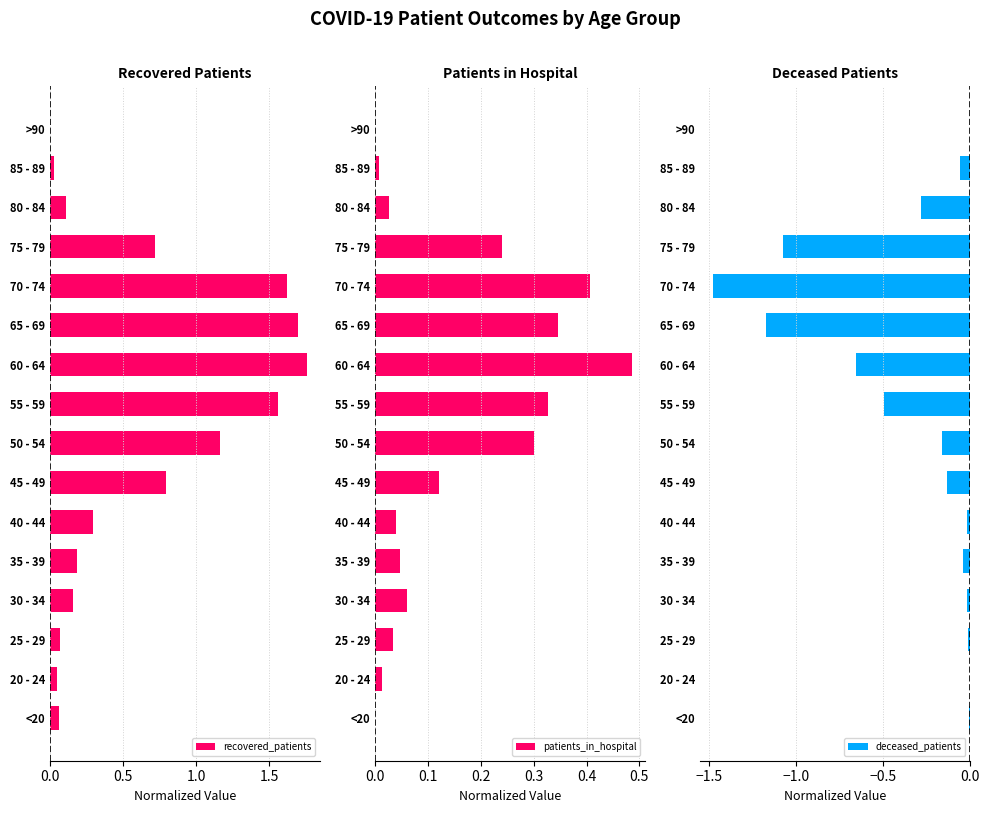

Does the chart contain stacked bars?

No